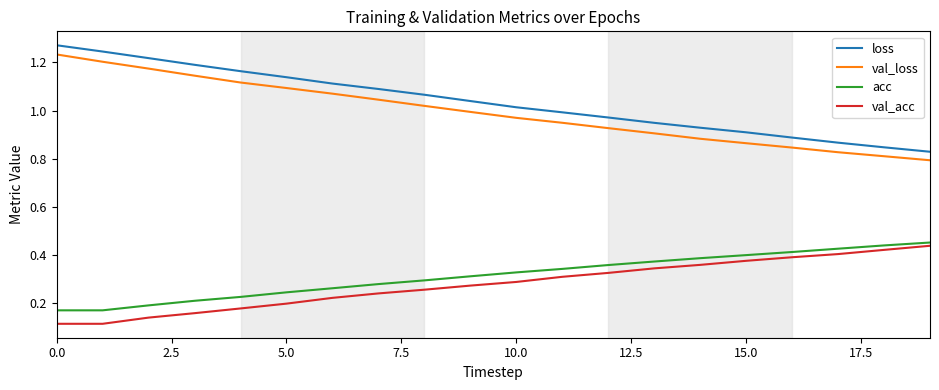

True or false: loss and acc intersect in this chart.

False